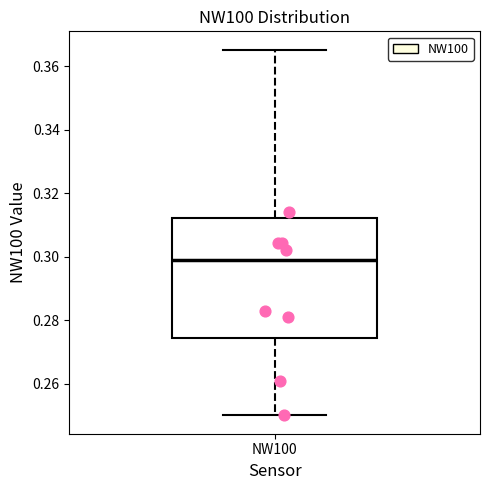

Where is the upper edge of the box for NW100 on the y-axis? The values are not printed on the chart, so give them approximately, as read against the axis.

0.312